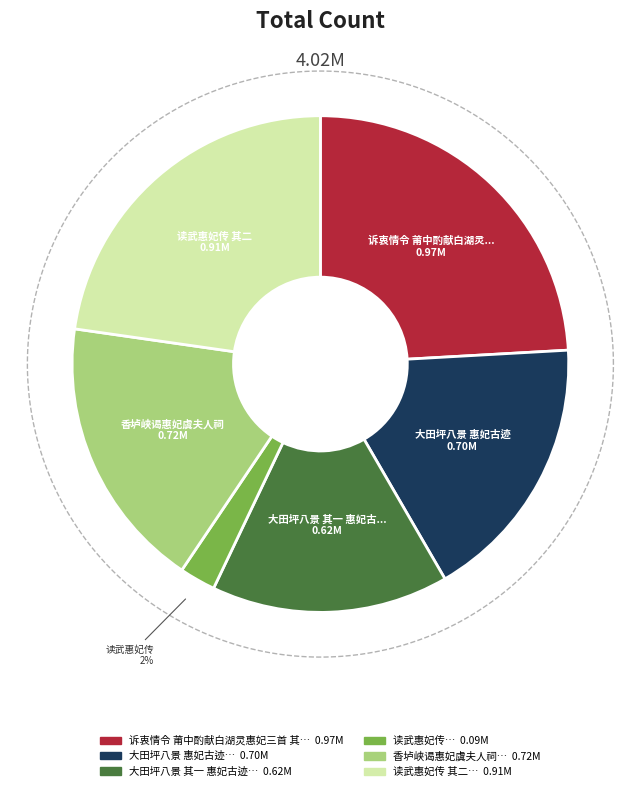

What is the total percentage of 香垆峡谒惠妃虞夫人祠 and 读武惠妃传 其二?

40.6%